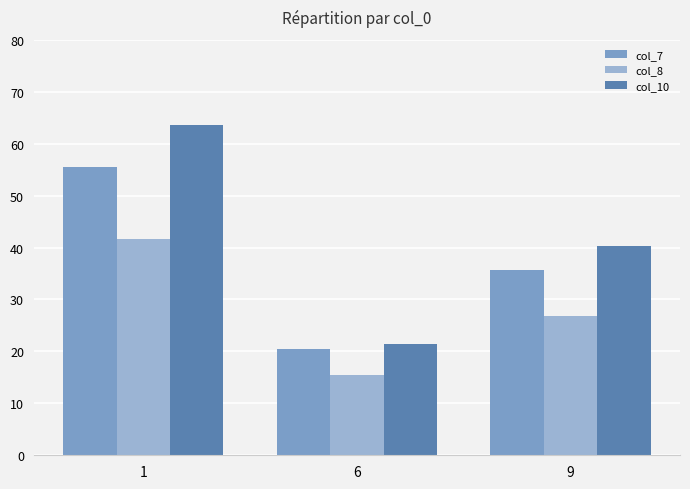

What is the sum of all col_8 values?

83.7